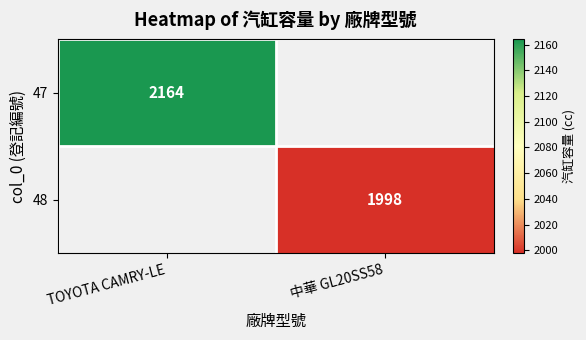

True or false: 48 has a value of 1998 at 中華 GL20SS58.

True